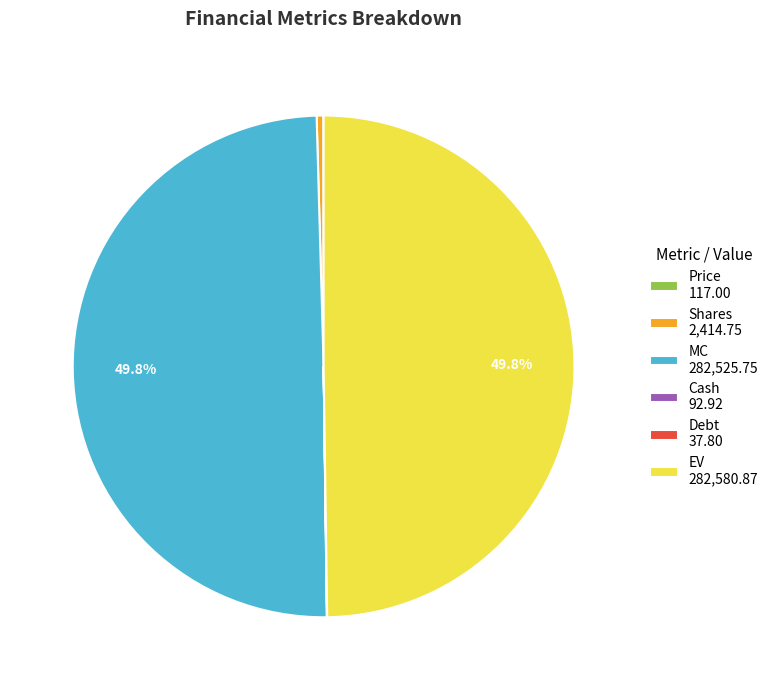

Is Shares 2,414.75 the majority of the pie?

No